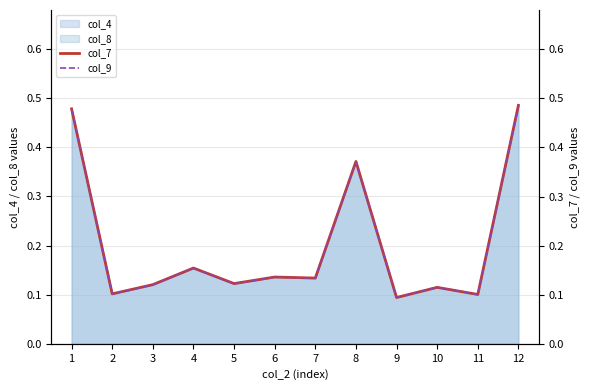

Which series has the largest range (max minus min)?

col_7